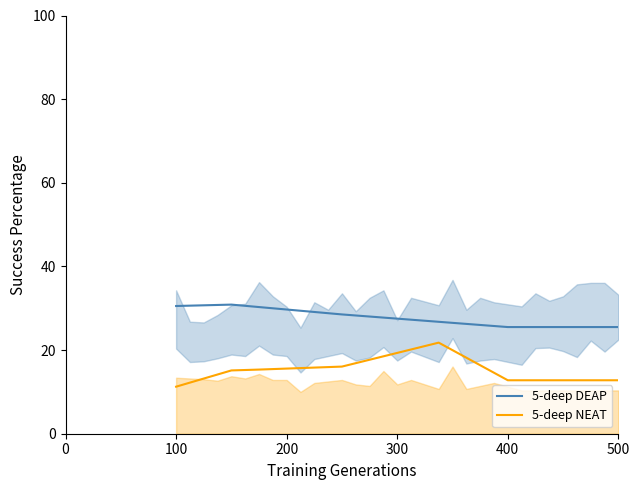

True or false: 5-deep NEAT and 5-deep DEAP cross at least once.

False